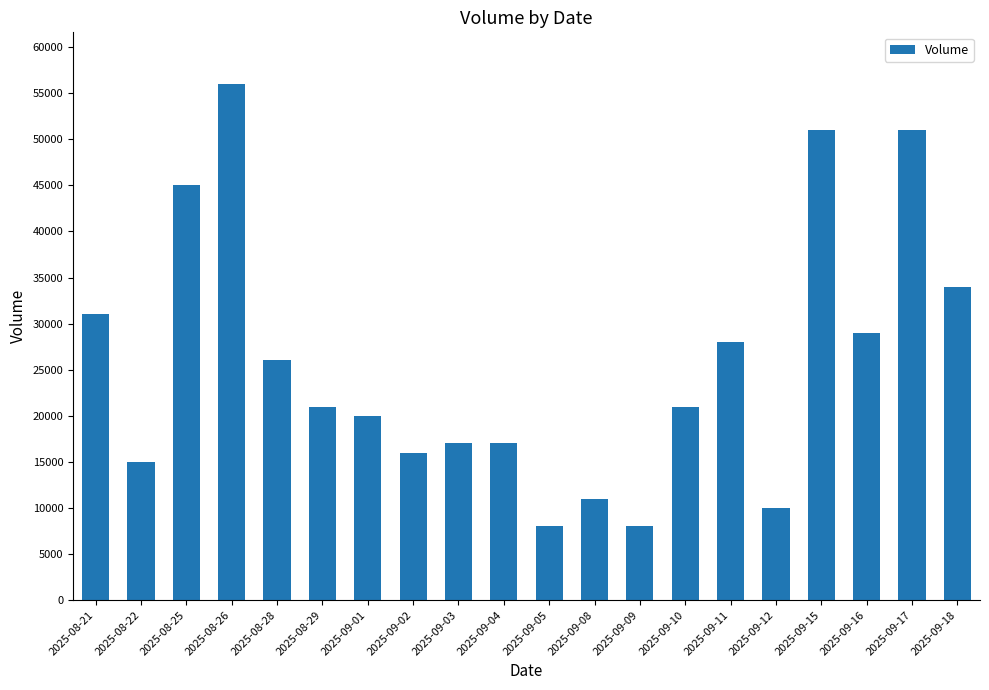

Which label corresponds to the largest value in the chart?

2025-08-26